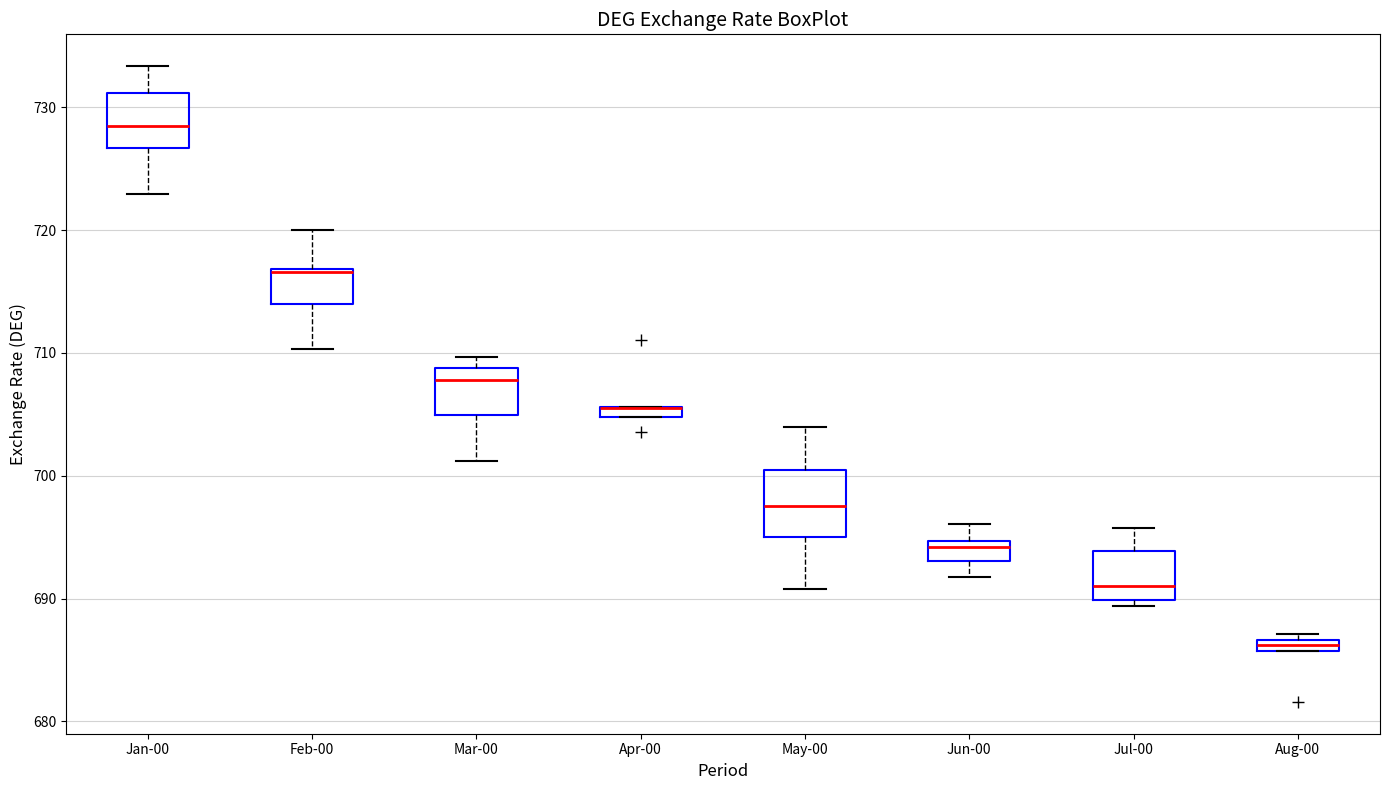

Which box is the tallest, from its lower edge to its upper edge?

May-00